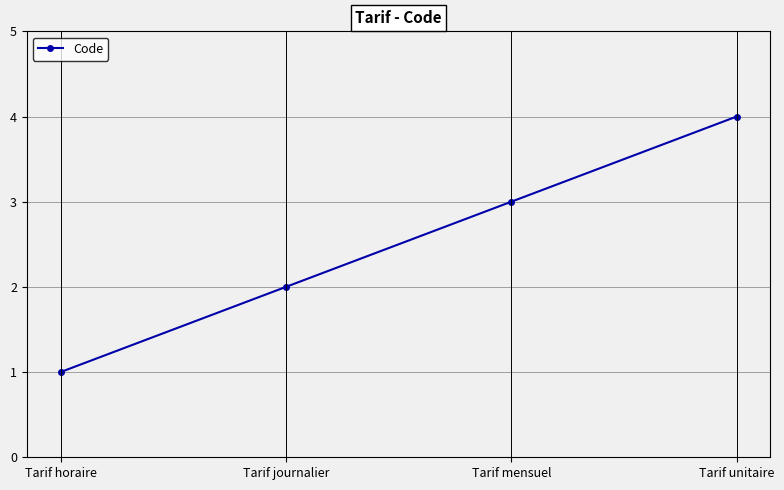

Reading left to right, what are all the values shown in this chart?

Tarif horaire=1	Tarif journalier=2	Tarif mensuel=3	Tarif unitaire=4